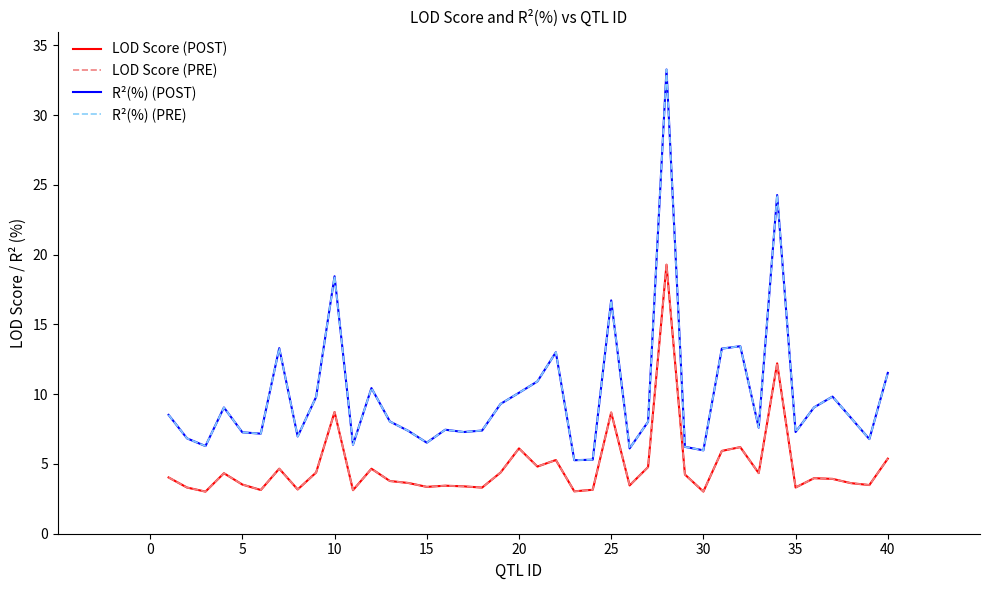

True or false: R²(%) (PRE) and LOD Score (PRE) intersect in this chart.

False